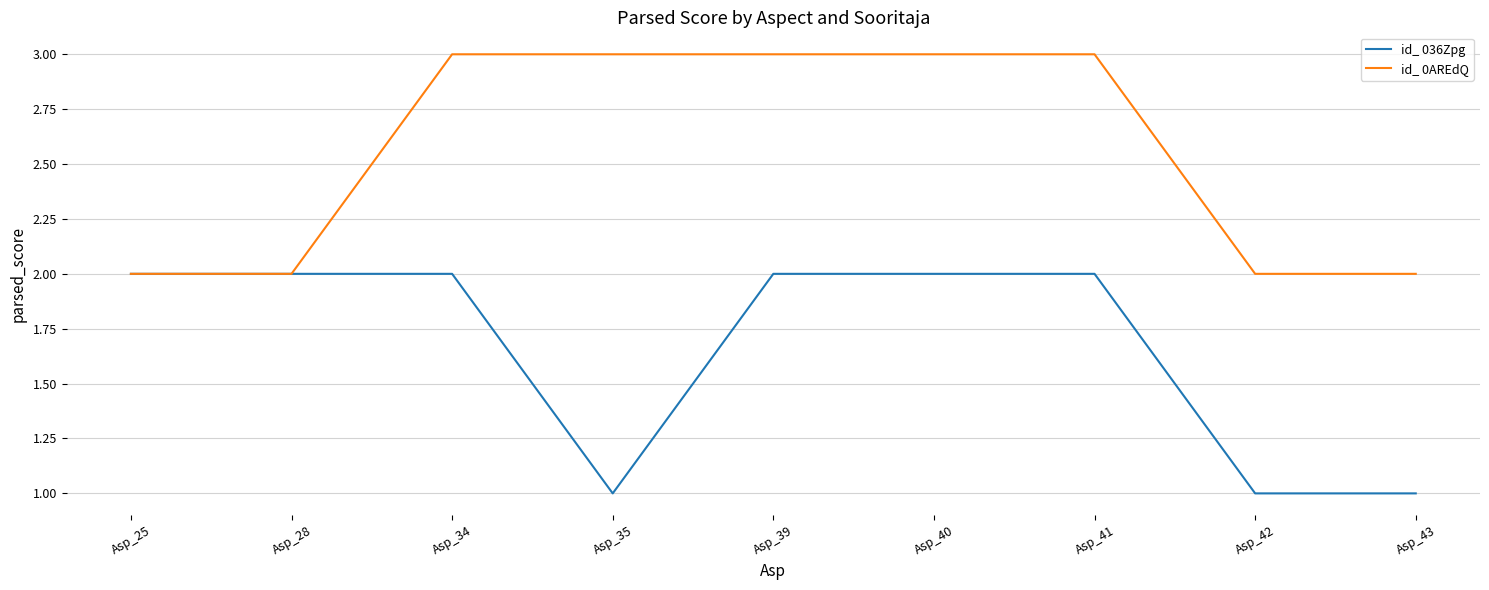

What is the total value across all series at Asp_42?

3